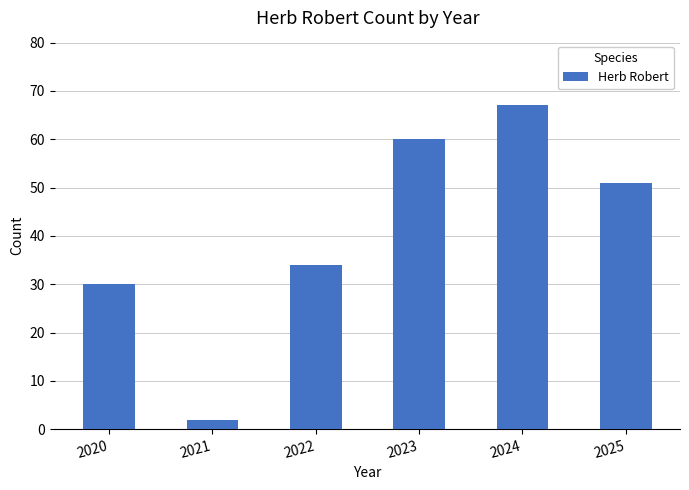

Read the value at 2025, to the nearest 10.

50